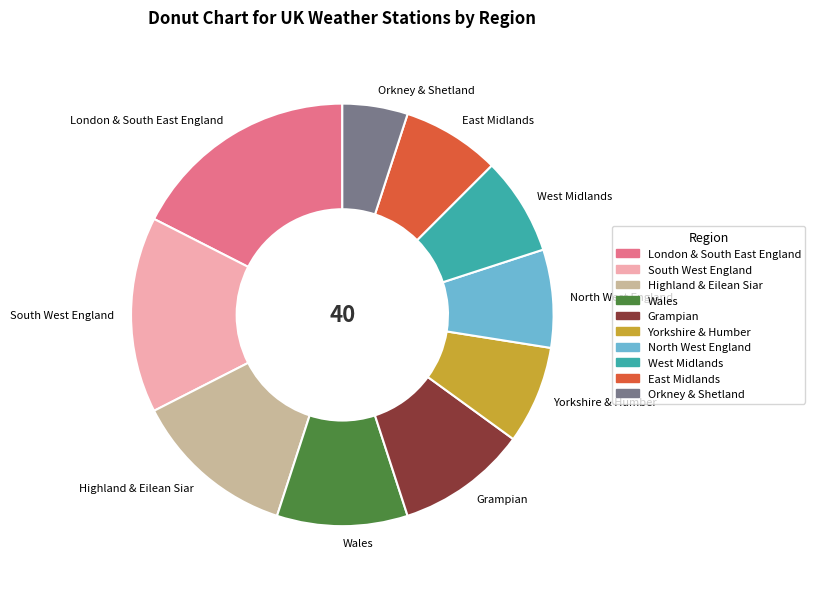

Combined, do North West England and Highland & Eilean Siar account for over 50%?

No